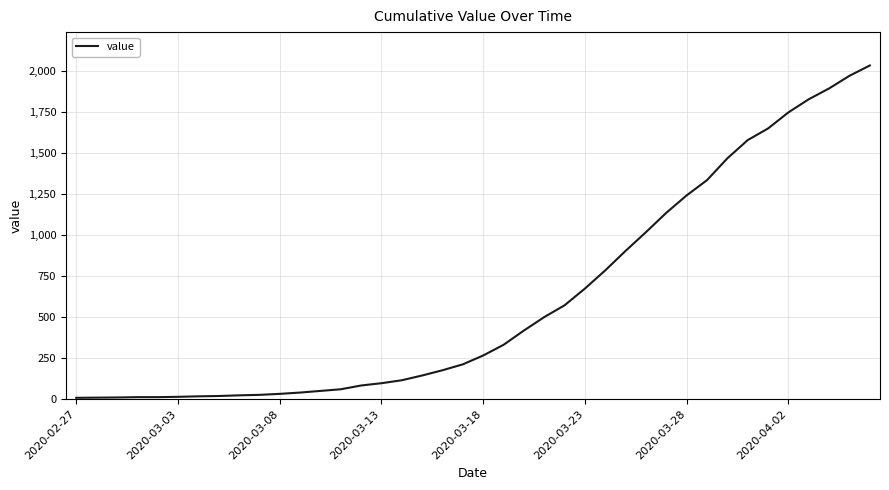

What is the maximum value shown in the chart?

2033